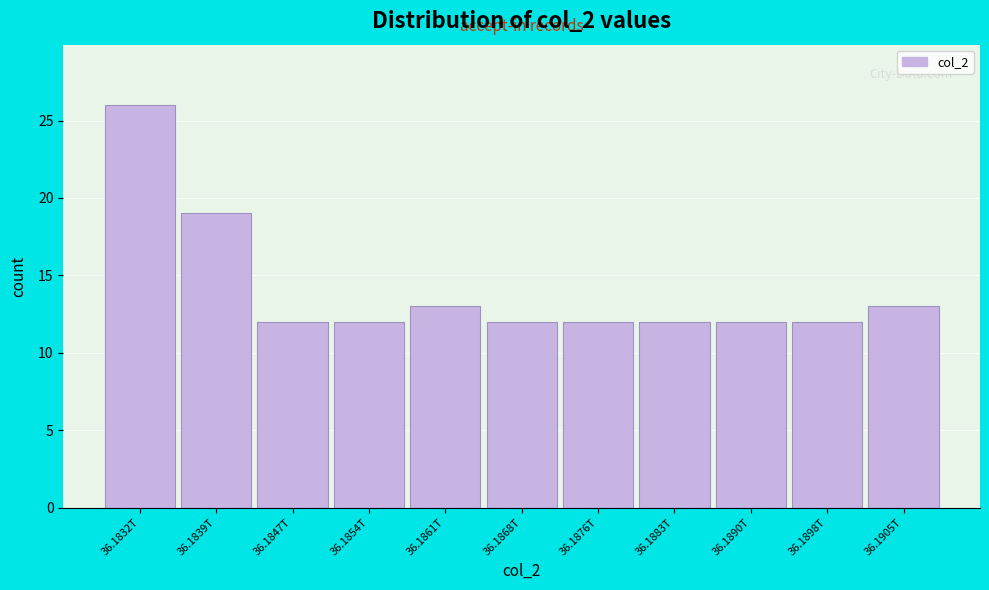

Reading left to right, extract all data points from this chart.

36.1832T=26	36.1839T=19	36.1847T=12	36.1854T=12	36.1861T=13	36.1868T=12	36.1876T=12	36.1883T=12	36.1890T=12	36.1898T=12	36.1905T=13